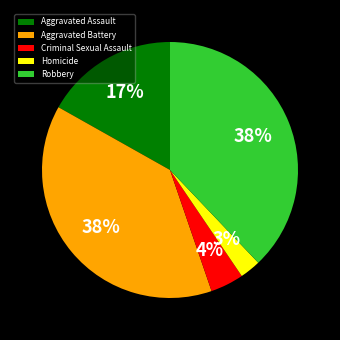

What is the smallest slice in the pie chart?

Homicide